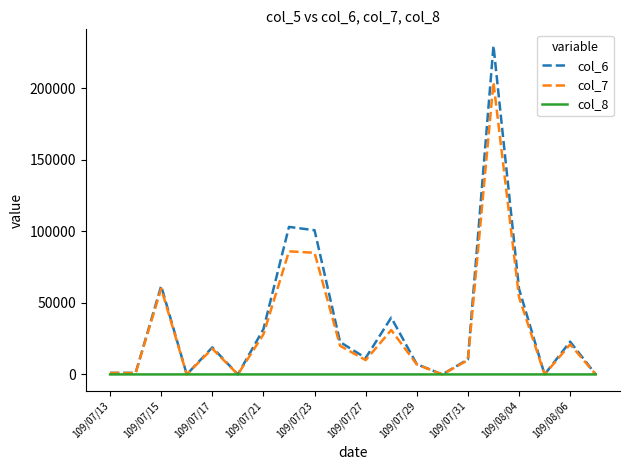

Which series has the widest spread of values?

col_6